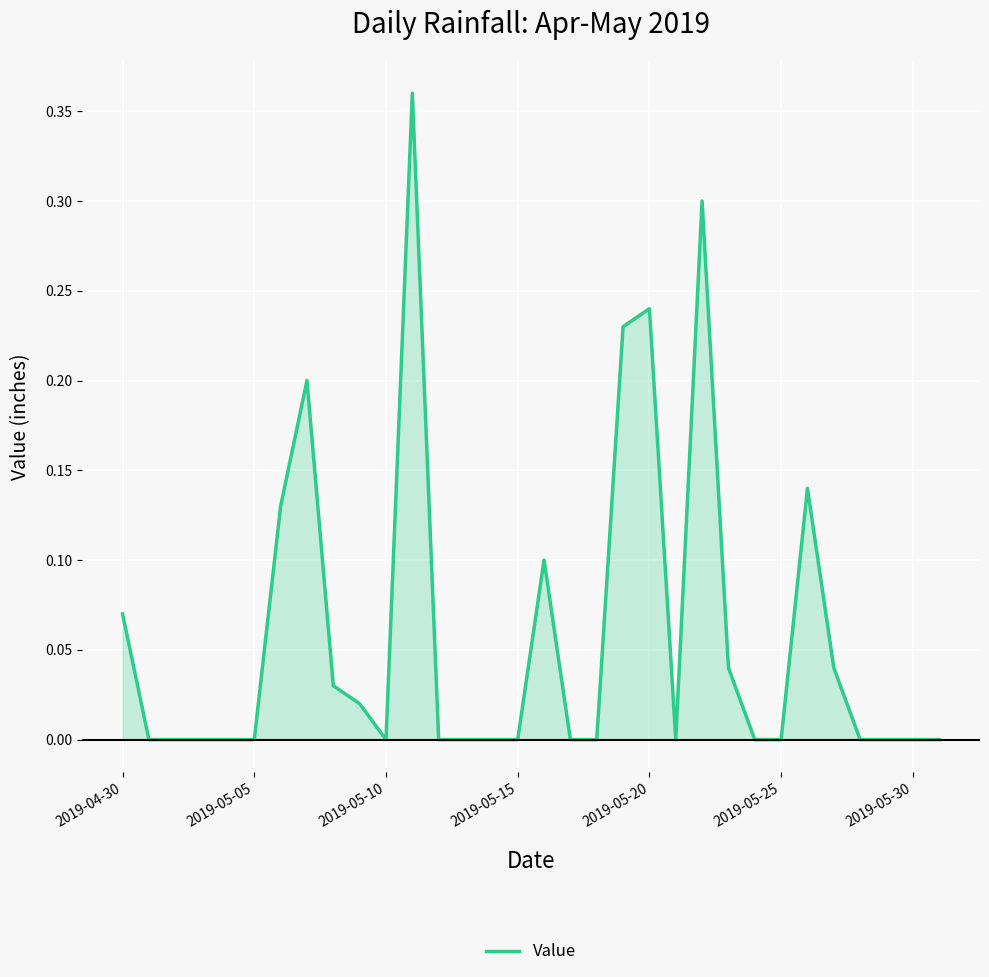

What is the sum of all values?

1.9